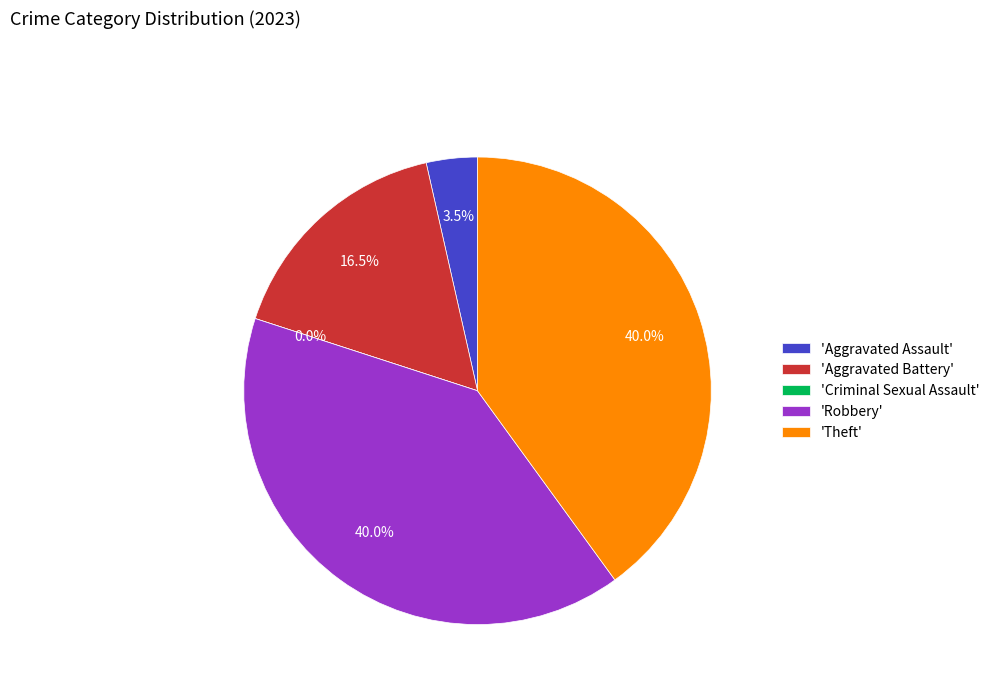

Do Aggravated Assault and Robbery together represent more than half of the pie?

No